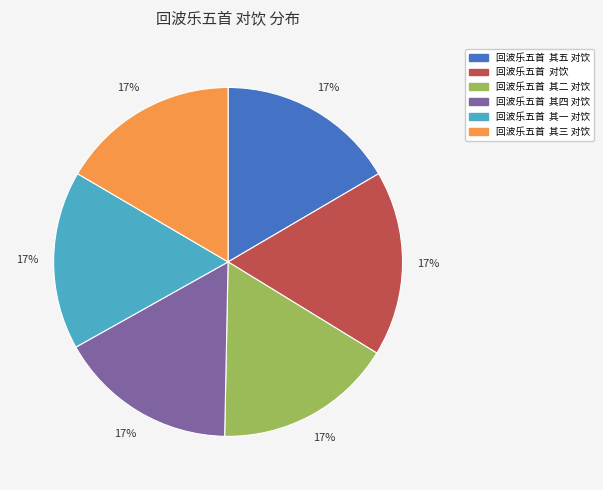

What is the ratio of the value at 回波乐五首 对饮 to the value at 回波乐五首 其四 对饮?

1.0